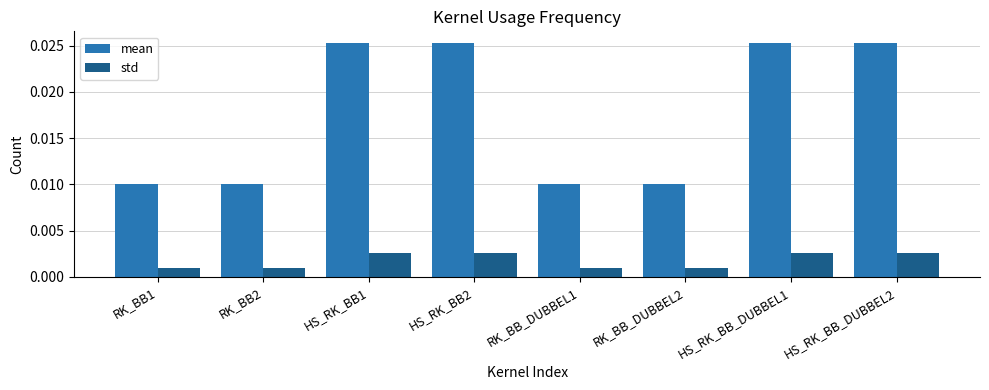

Rank the series at HS_RK_BB2 from highest to lowest value.

mean, std